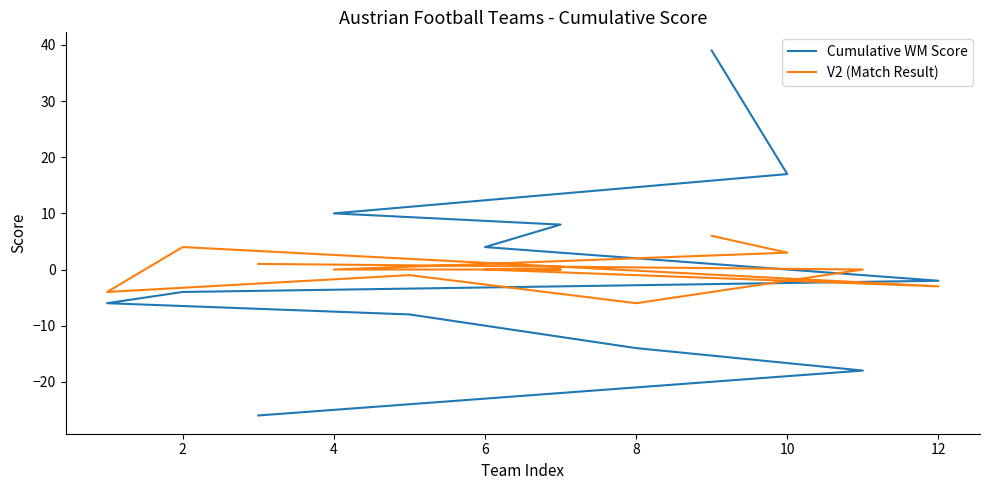

What are all the series names shown in the legend?

Cumulative WM Score, V2 (Match Result)